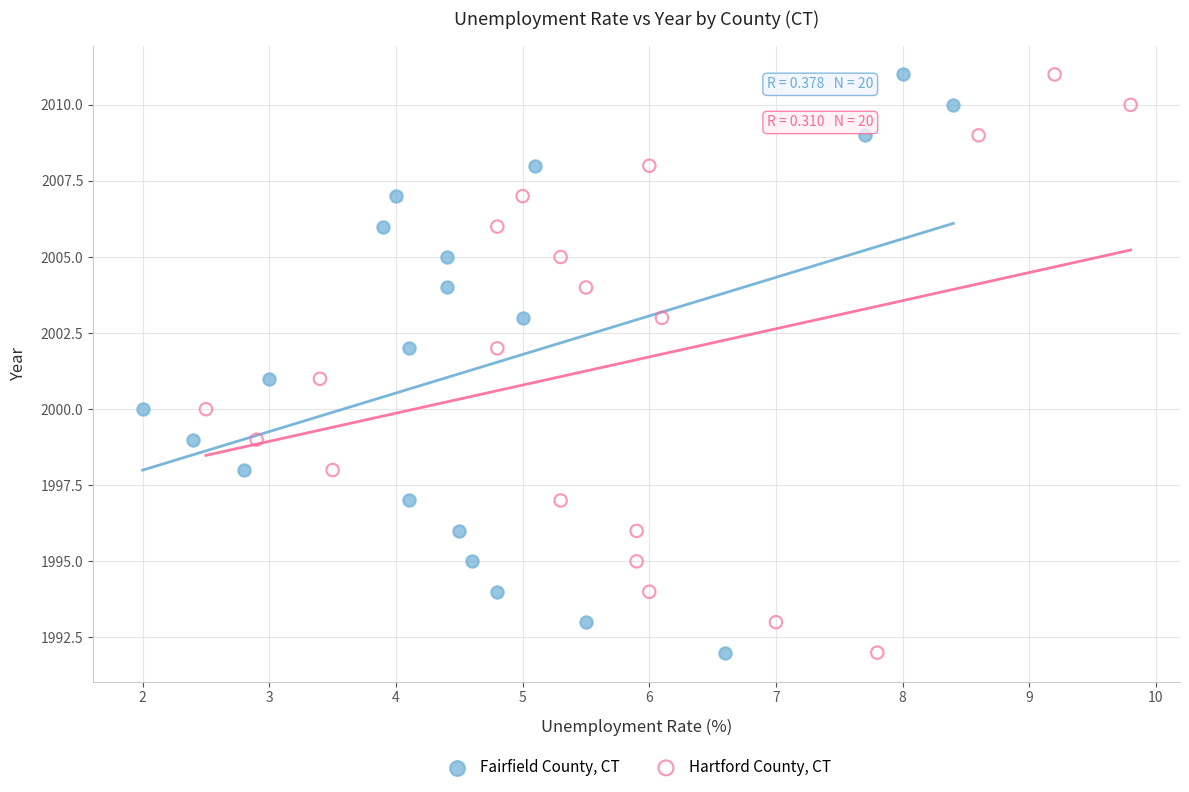

What are all the series names shown in the legend?

Fairfield County, CT, Hartford County, CT